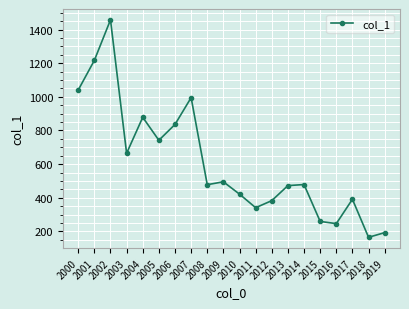

Where is the data nearest to the value 811?

2006